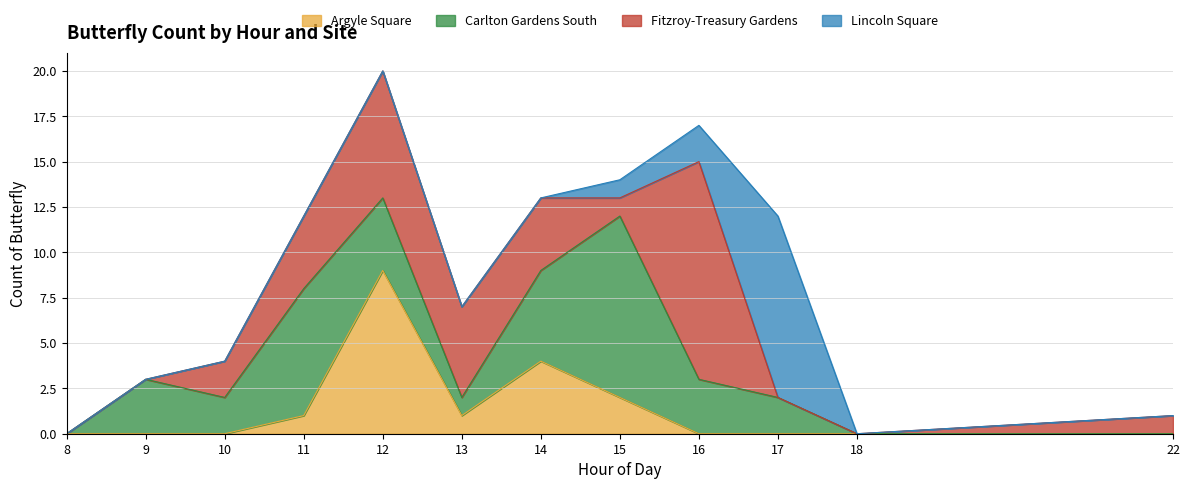

Which series has the largest total across all categories?

Carlton Gardens South